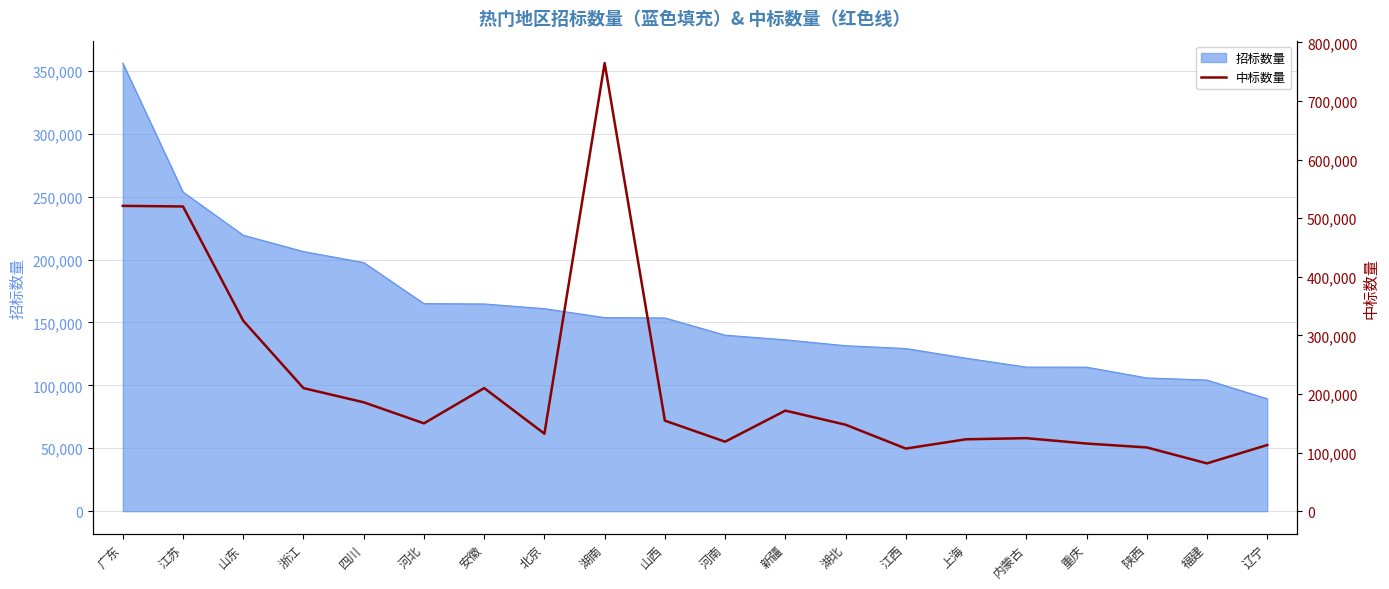

What is the label of the 17th point from the left?

重庆